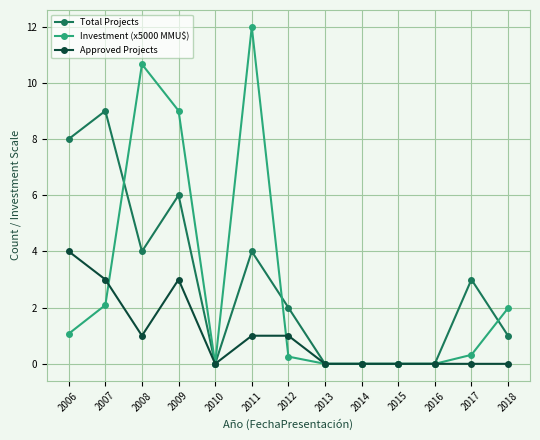

Which series has the widest spread of values?

Investment (x5000 MMU$)